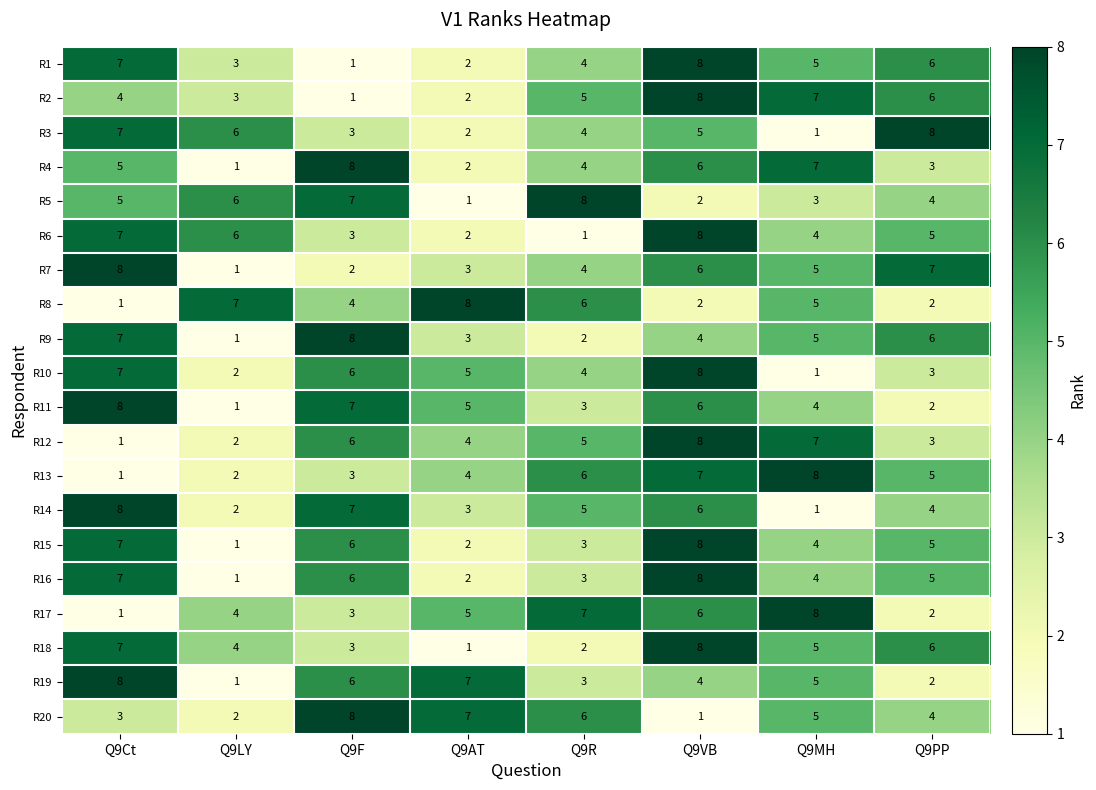

What is the greatest value displayed?

8